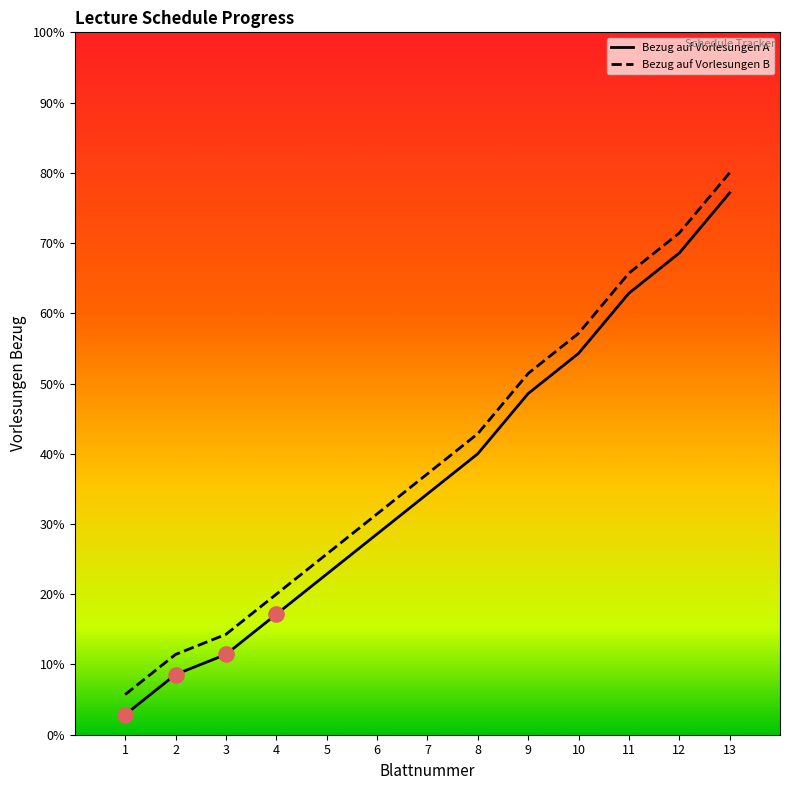

What is the difference between the highest and lowest values at 9?

2.9